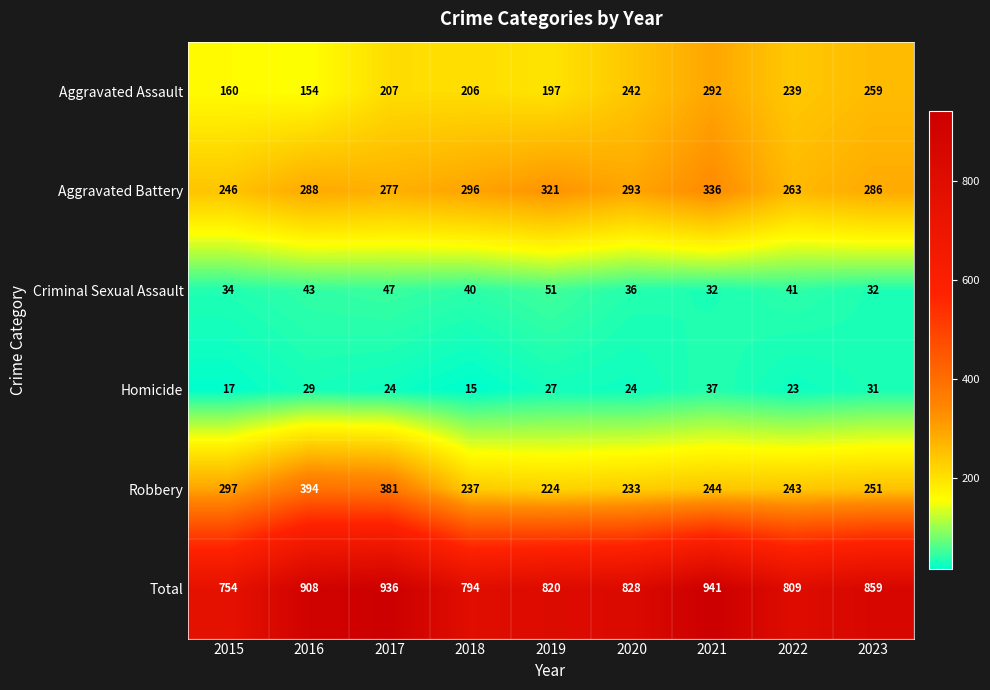

Which series has the widest spread of values?

Total